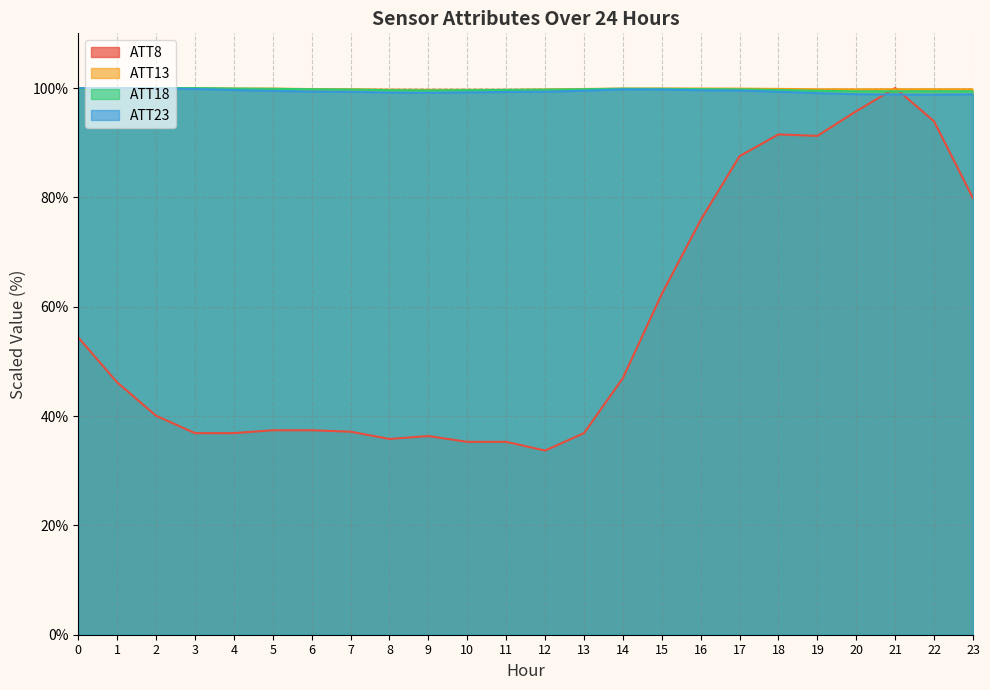

What are all the series names shown in the legend?

ATT8, ATT13, ATT18, ATT23